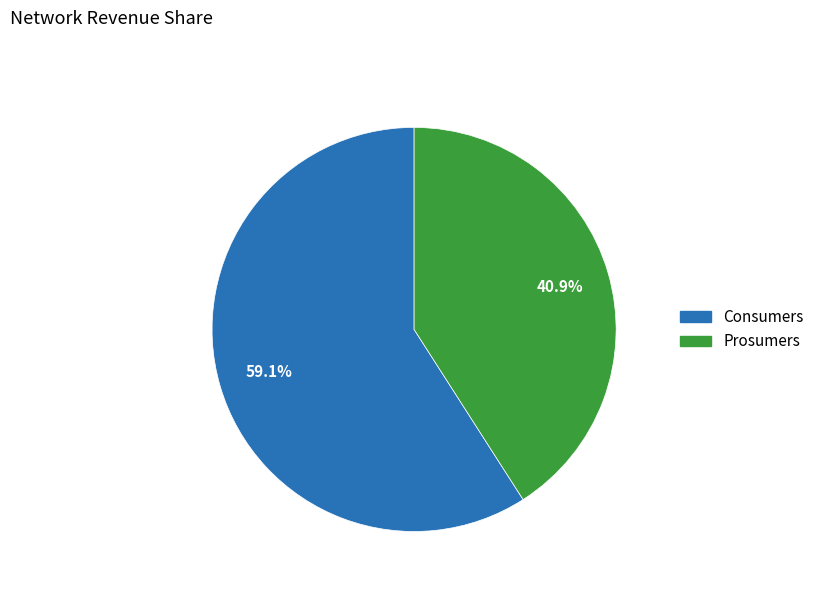

Between Consumers and Prosumers, which is larger?

Consumers